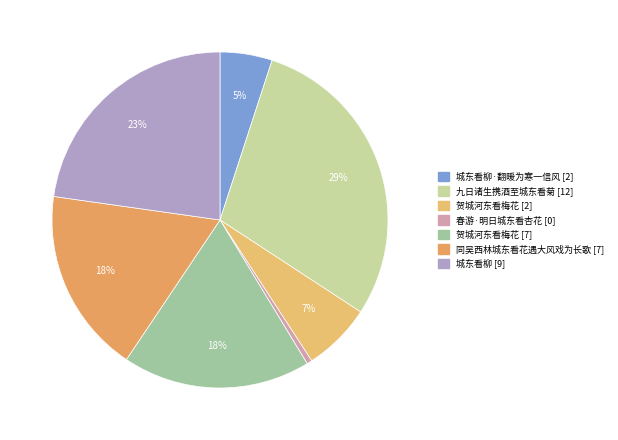

Which slice is the largest?

九日诸生携酒至城东看菊